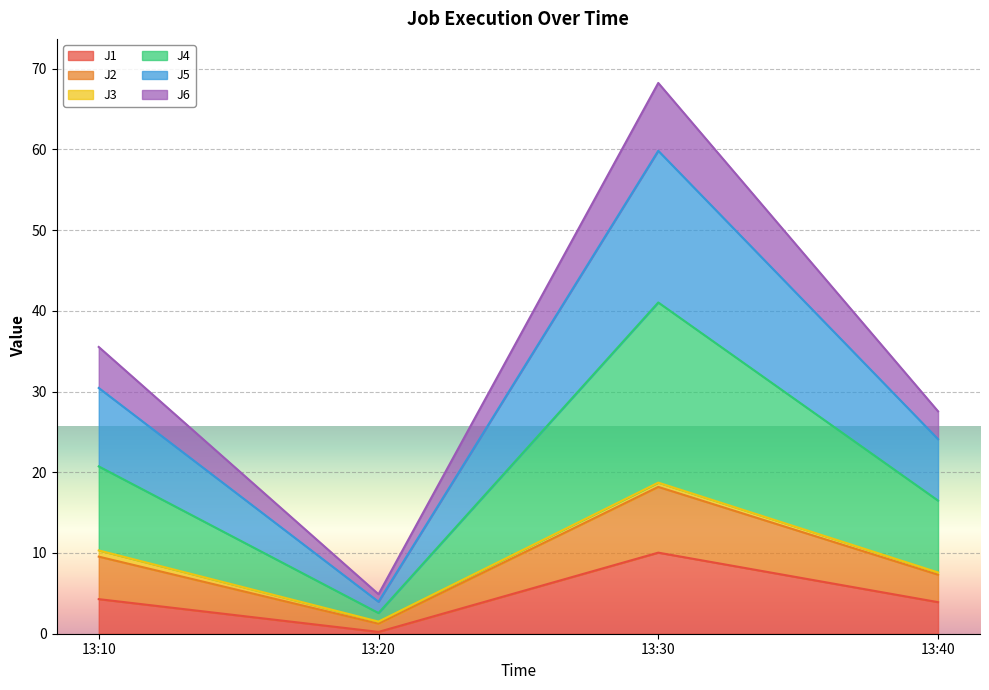

True or false: J1 has more than 2 interior local peaks.

False